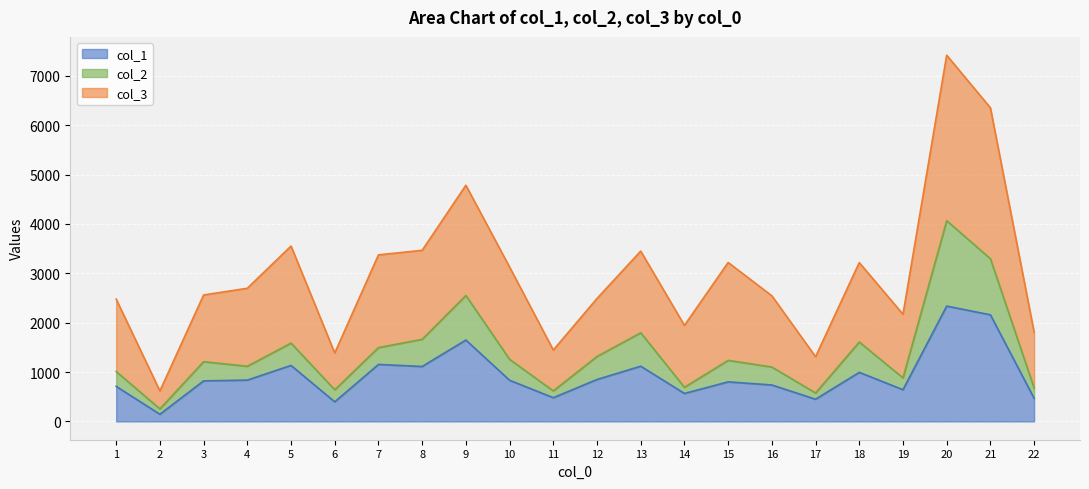

Reading left to right, what are all the values shown in this chart?

col_1: 1=709.5	2=145.3	3=821.0	4=837.2	5=1134.1	6=396.4	7=1154.1	8=1112.8	9=1648.3	10=833.4	11=480.6	12=849.3	13=1118.5	14=566.6	15=801.2	16=738.0	17=449.5	18=993.7	19=642.2	20=2335.9	21=2159.1	22=468.0
col_2: 1=1010.1	2=253.9	3=1210.1	4=1116.7	5=1586.2	6=640.7	7=1495.4	8=1662.8	9=2550.4	10=1257.9	11=618.2	12=1315.8	13=1795.1	14=691.3	15=1236.4	16=1102.0	17=575.4	18=1607.8	19=881.8	20=4065.6	21=3295.3	22=676.4
col_3: 1=2476.5	2=617.6	3=2560.8	4=2697.0	5=3552.1	6=1386.2	7=3373.5	8=3465.3	9=4783.2	10=3126.8	11=1445.7	12=2490.2	13=3449.8	14=1944.6	15=3219.1	16=2544.4	17=1310.9	18=3217.0	19=2169.9	20=7417.7	21=6352.1	22=1806.5